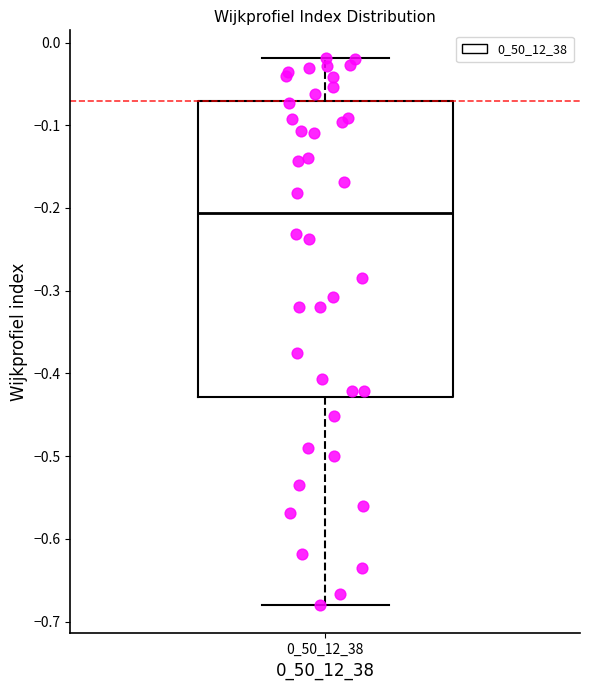

Where does the upper whisker of the box at x = 0_50_12_38 end on the y-axis? The values are not printed on the chart, so give them approximately, as read against the axis.

-0.02